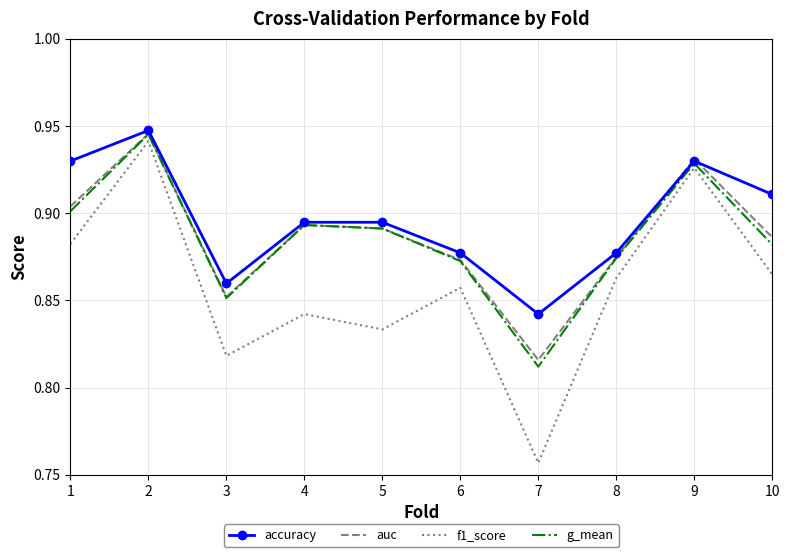

What is the sum of the g_mean values at 4 and 2?

1.8